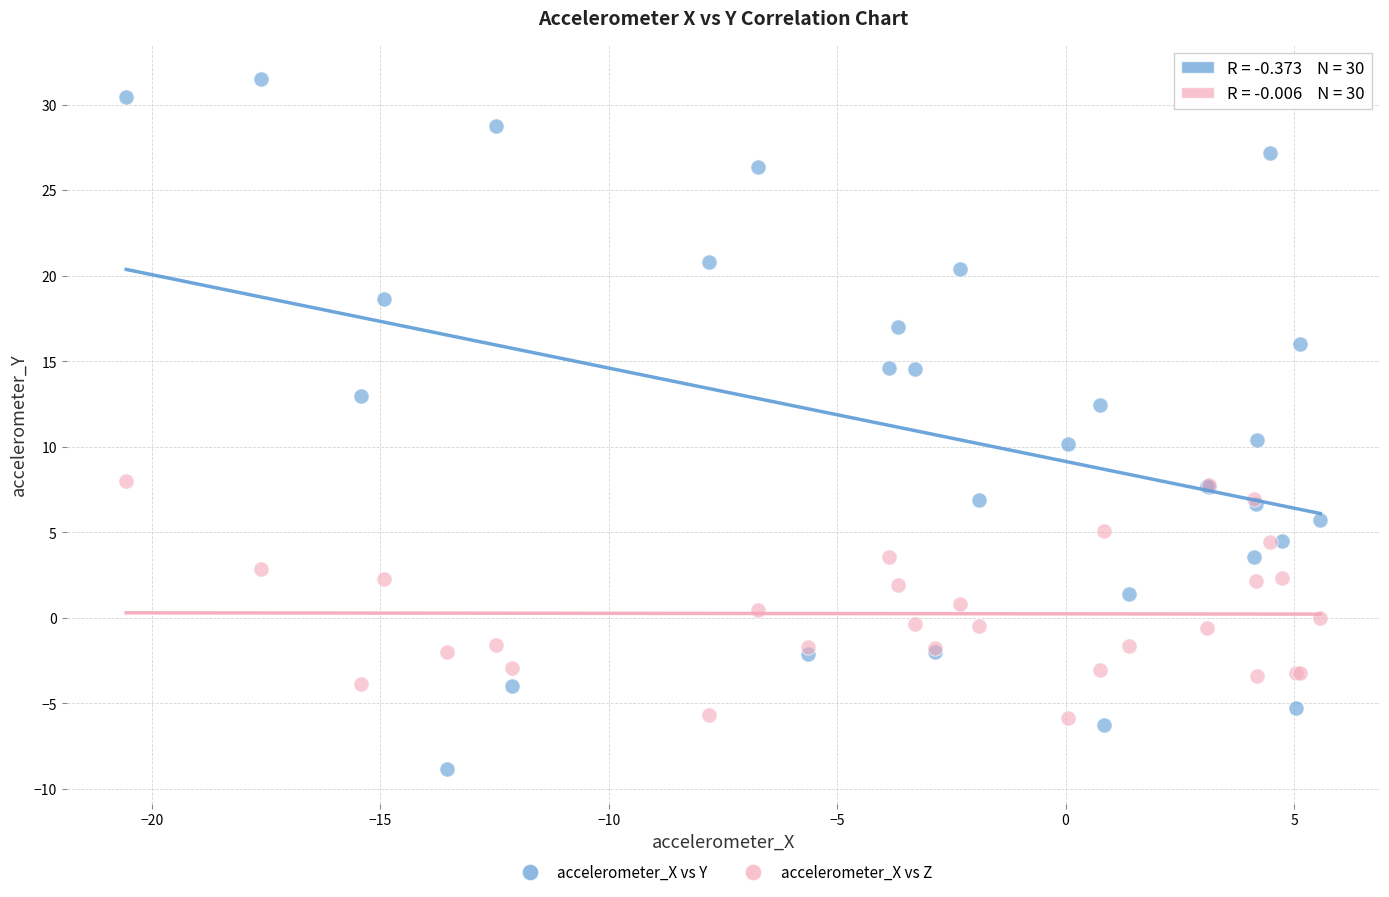

Which series reaches the maximum Y coordinate?

accelerometer_X vs Y